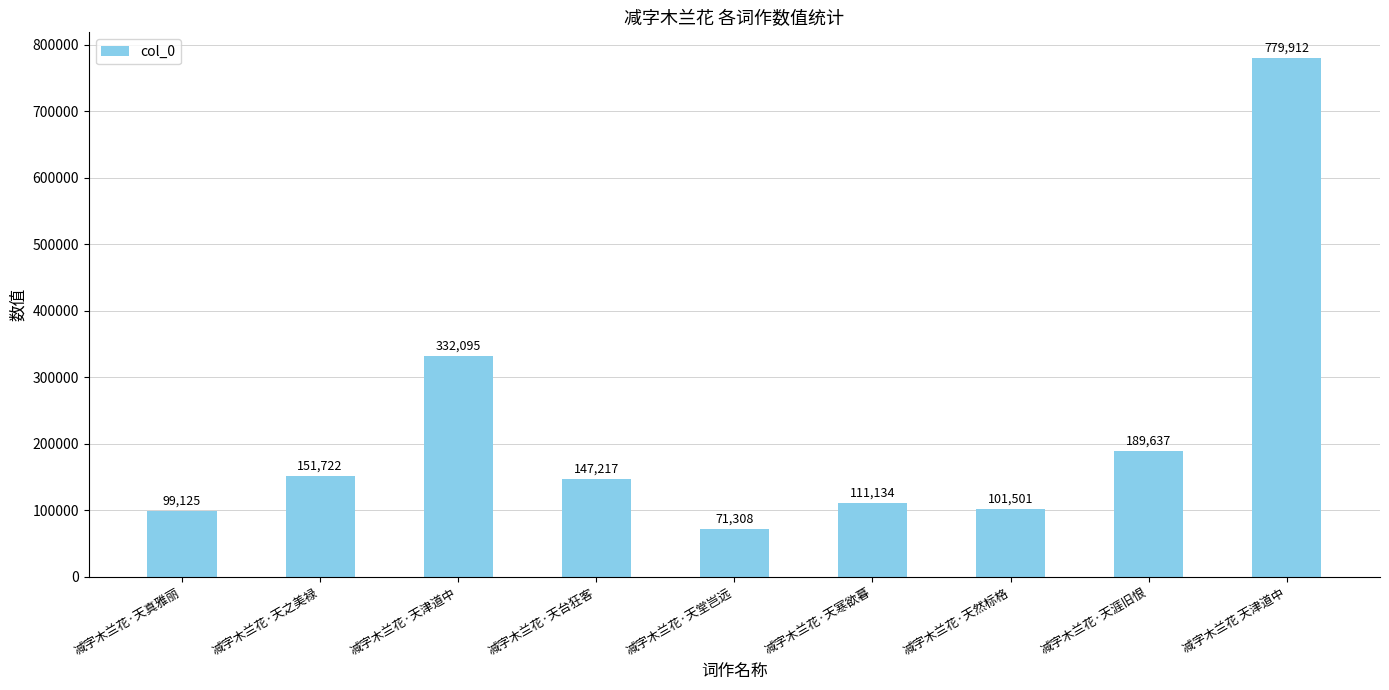

How many values are below 147217?

4